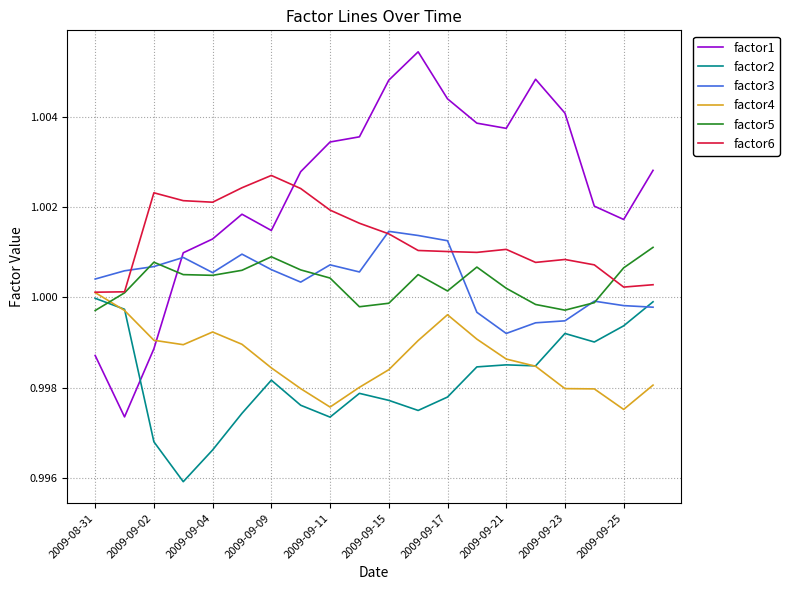

What are all the series names shown in the legend?

factor1, factor2, factor3, factor4, factor5, factor6